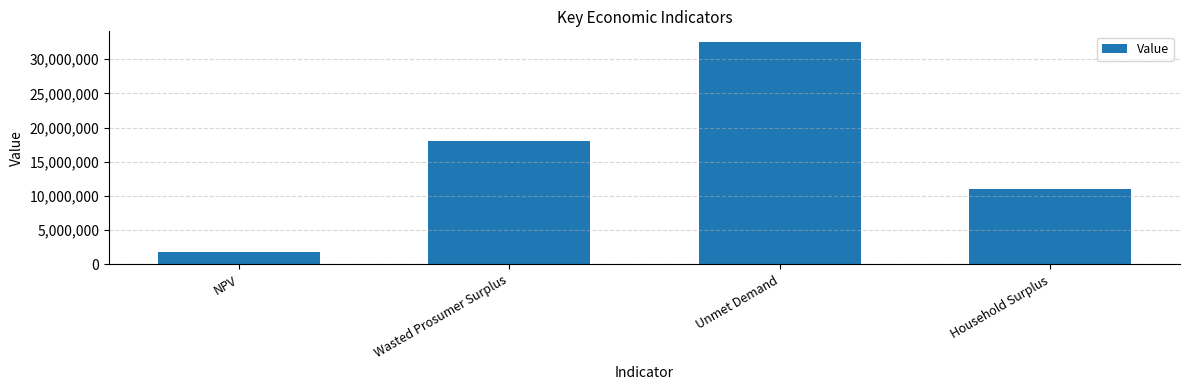

What is the label of the 3rd bar from the right?

Wasted Prosumer Surplus